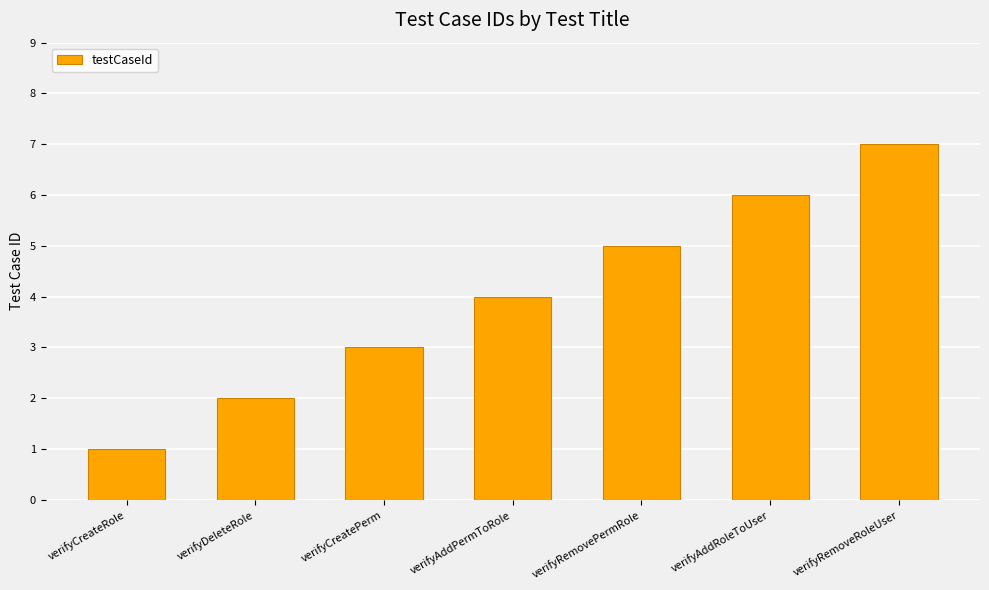

What is the sum of the values at verifyCreatePerm and verifyAddRoleToUser?

9